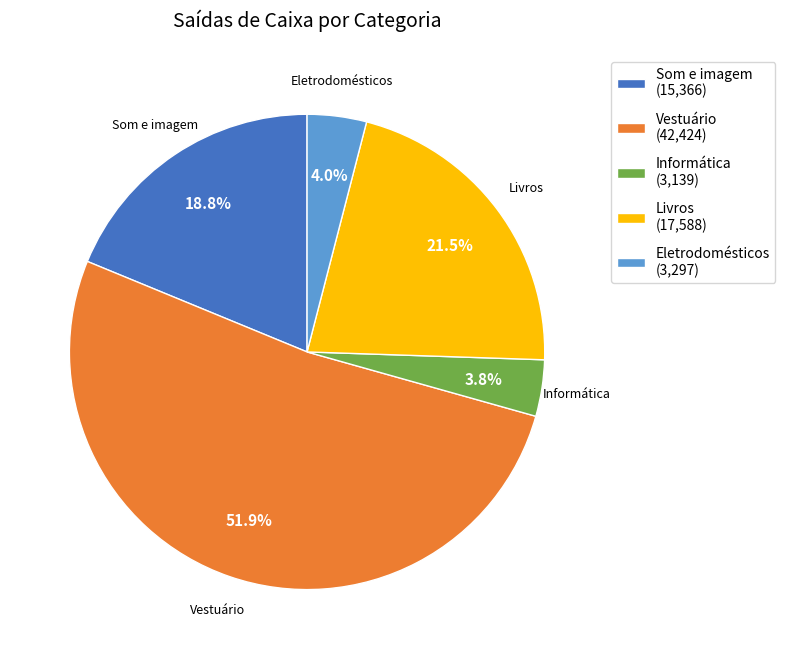

Combined, what portion of the pie is Eletrodomésticos and Som e imagem?

22.8%